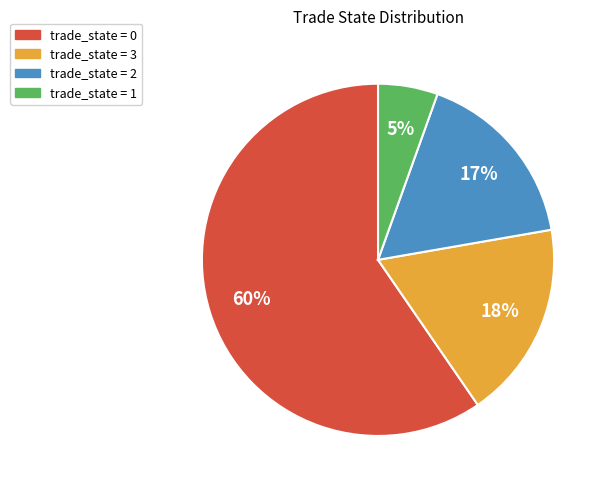

To the nearest percent, what is the average slice percentage?

25%